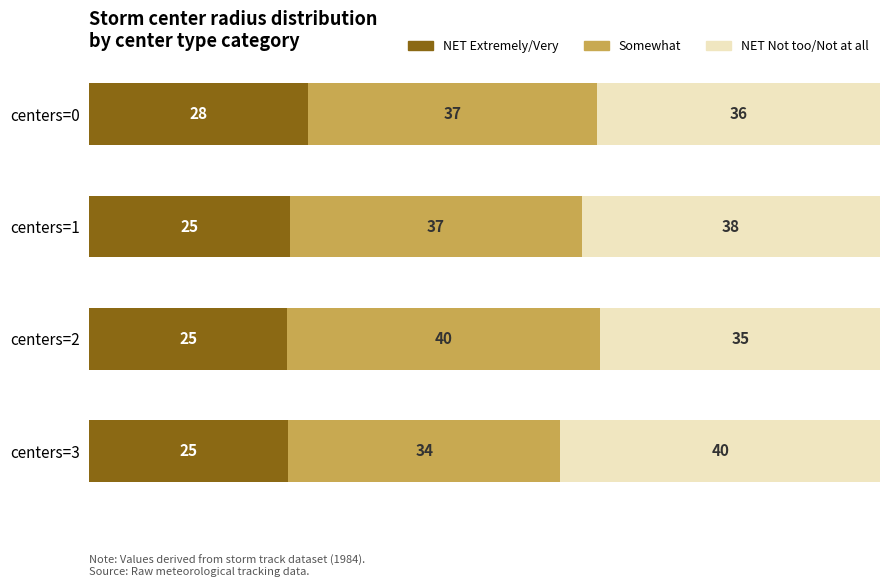

What are all the series names shown in the legend?

NET Extremely/Very, Somewhat, NET Not too/Not at all